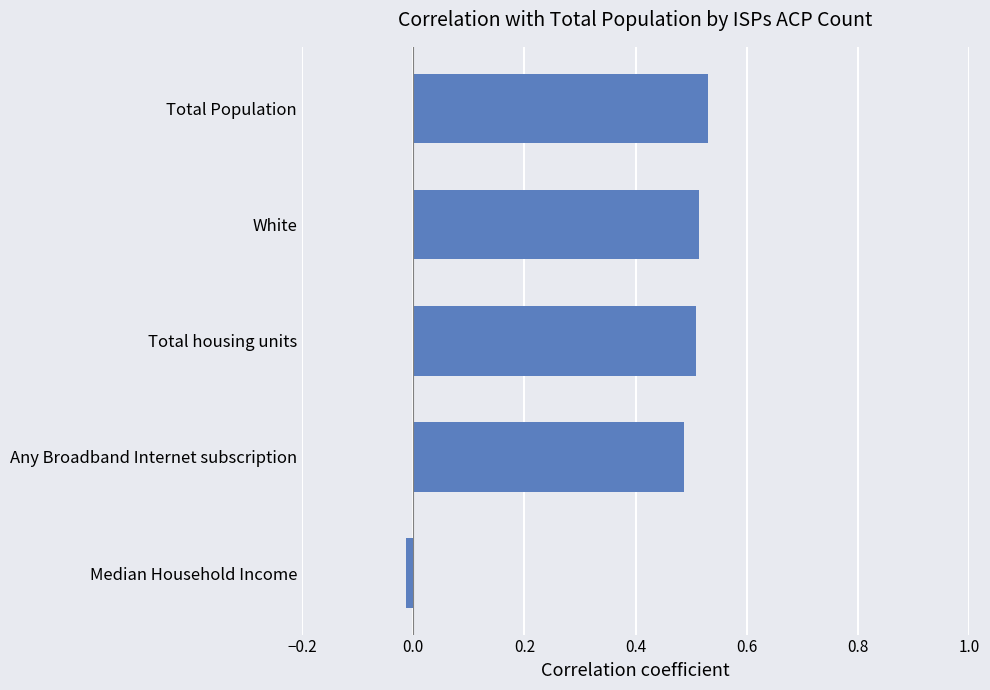

What is the average value?

0.4